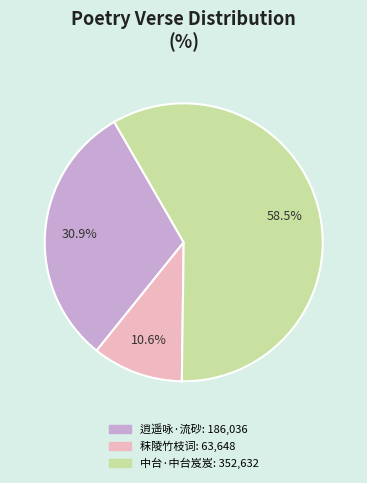

Is there a majority slice in this chart?

Yes